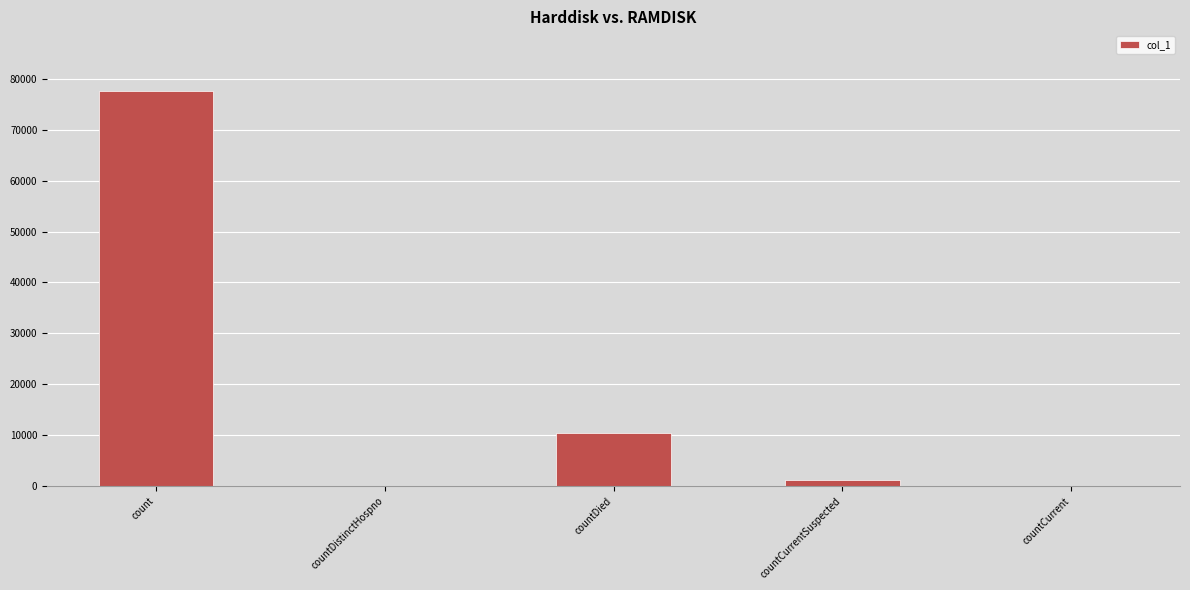

Are the bars horizontal?

No